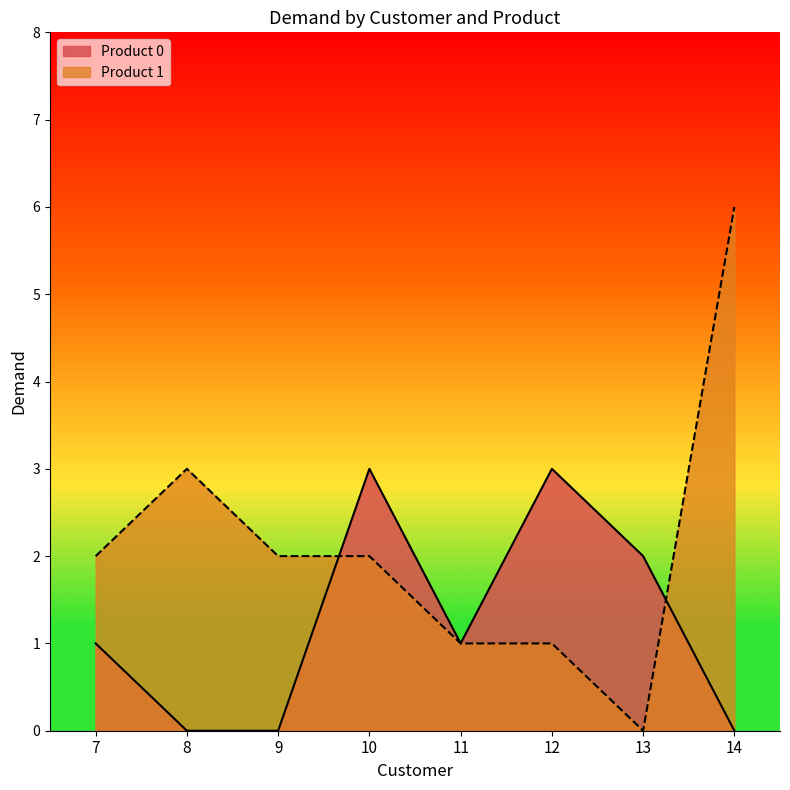

What is the average value of the Product 1 series?

2